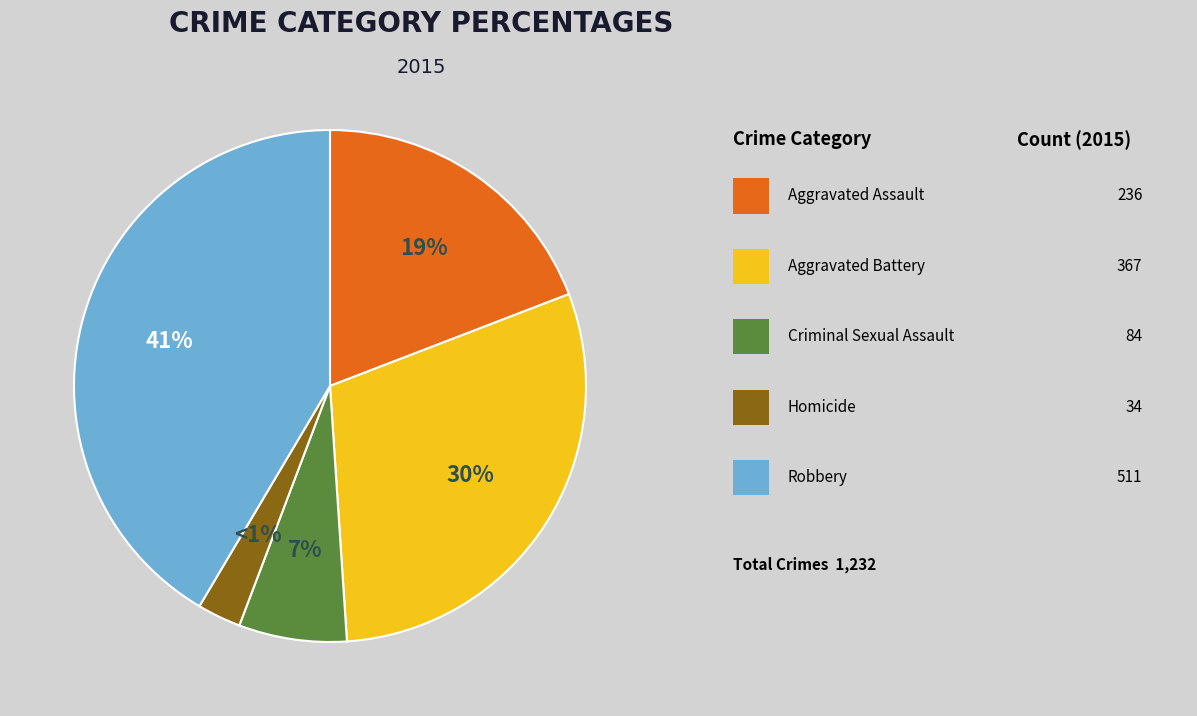

How many slices are in this pie chart?

5